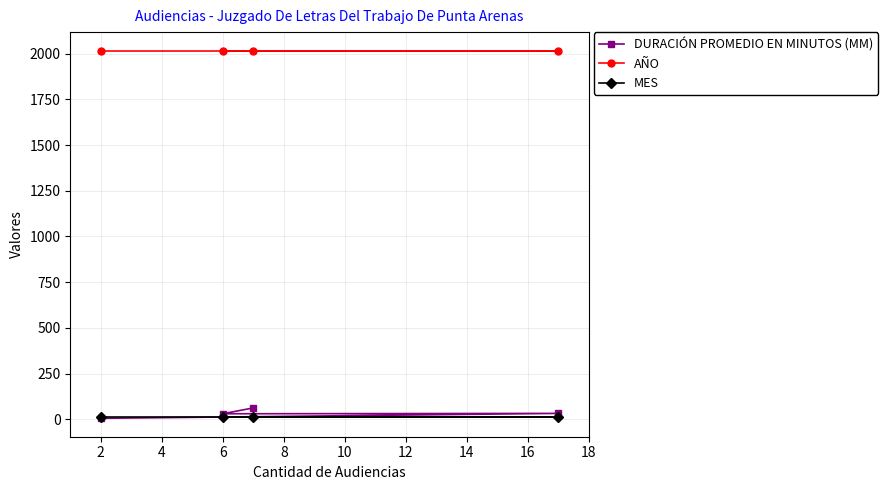

At how many categories does at least one series exceed 1438?

4